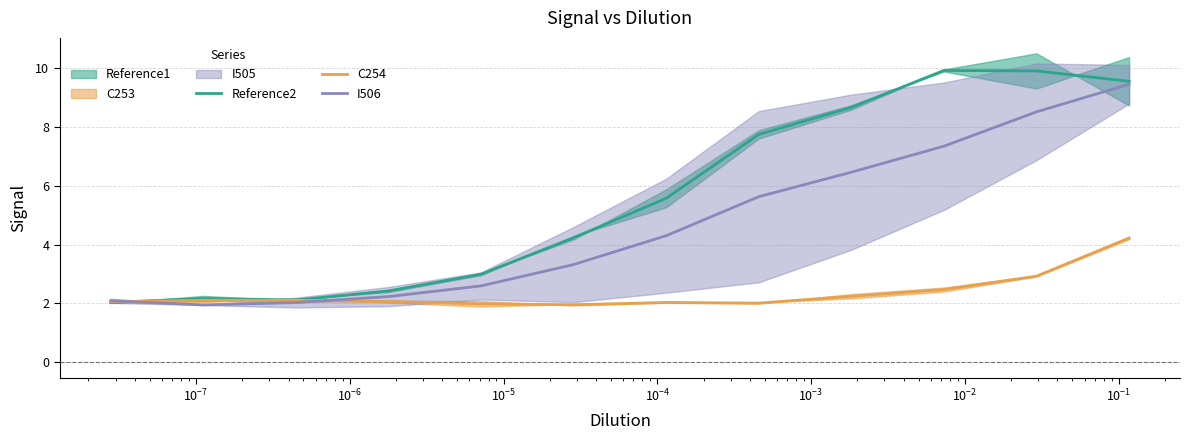

How many times do Reference2 and I506 cross each other?

1